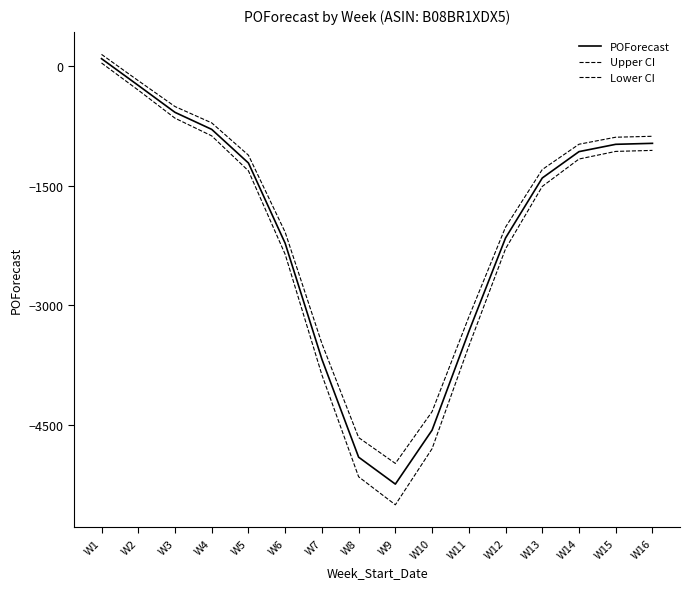

What is the average value of the POForecast series?

-2075.9